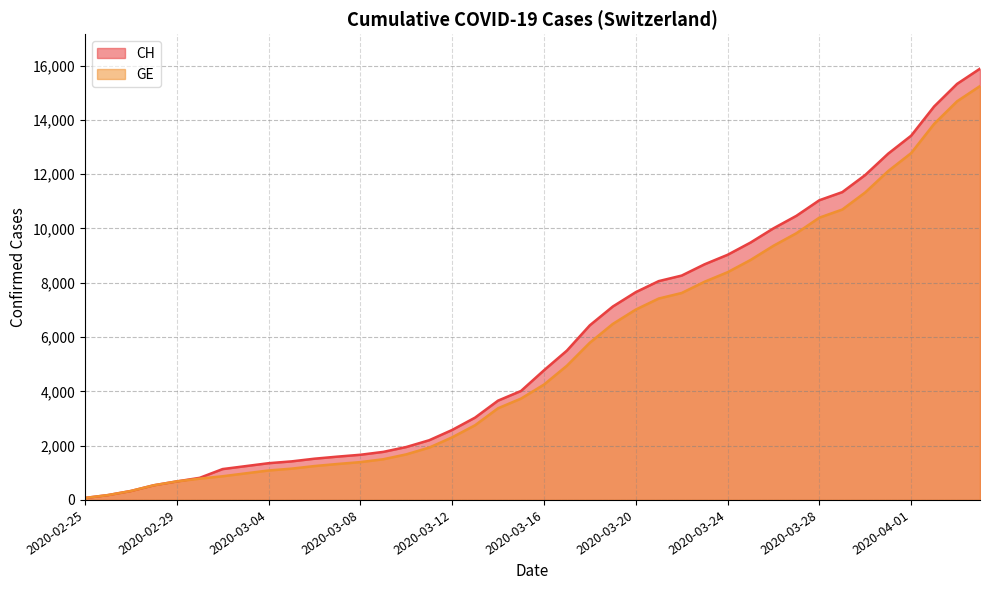

True or false: CH has a value of 2844 at 2020-03-10.

False